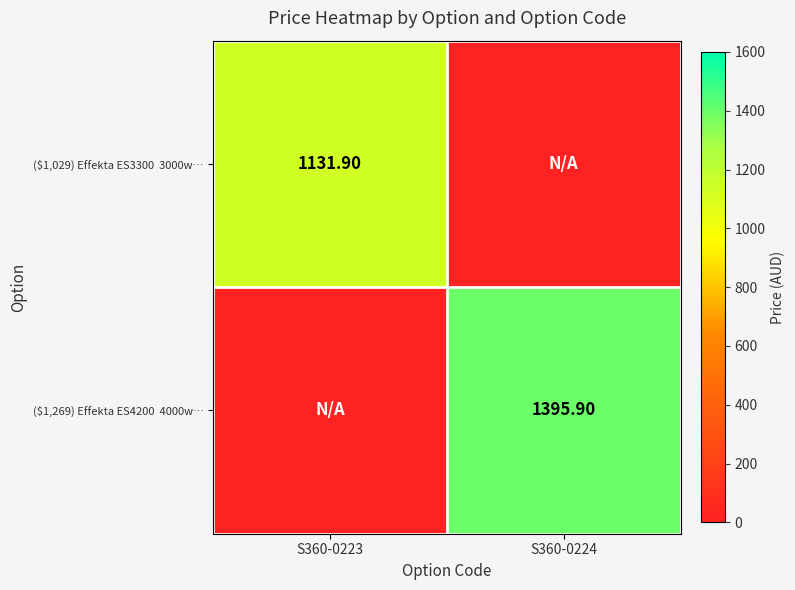

At which label is ($1,269) Effekta ES4200 4000w… closest to 697?

S360-0223